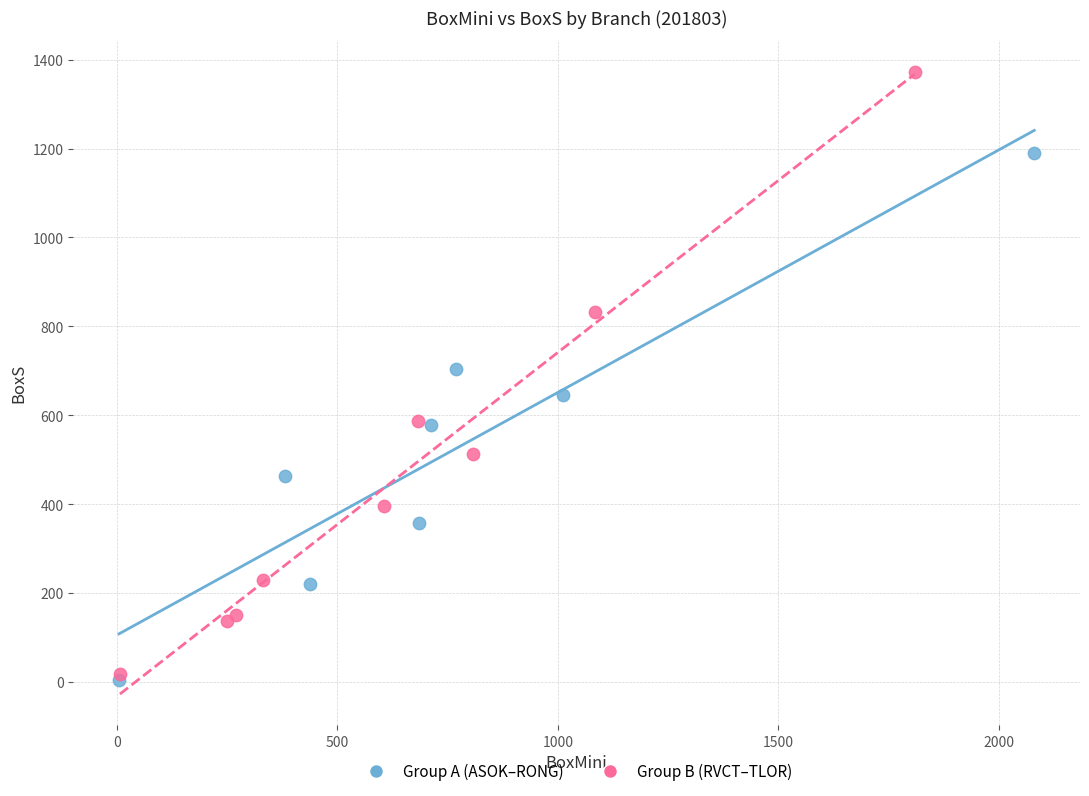

Which series has the widest spread of Y values?

Group B (RVCT–TLOR)